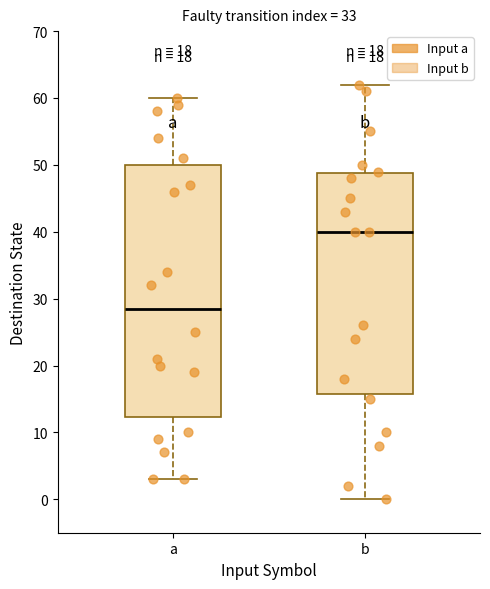

Reading left to right, read every box against the y-axis: the position of its median line, the range the box covers, and the ends of its whiskers. The values are not printed on the chart, so give them approximately, as read against the axis.

a: median 29, box 12 to 50, whiskers 3 to 60
b: median 40, box 16 to 49, whiskers 0 to 62